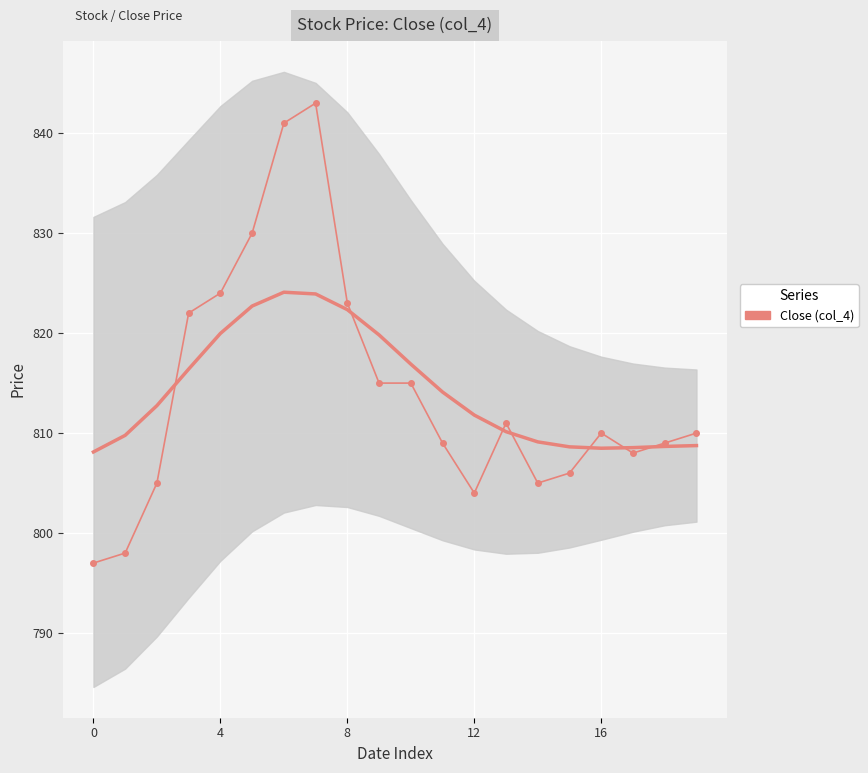

What is the sum of the values at 18 and 0?

1606